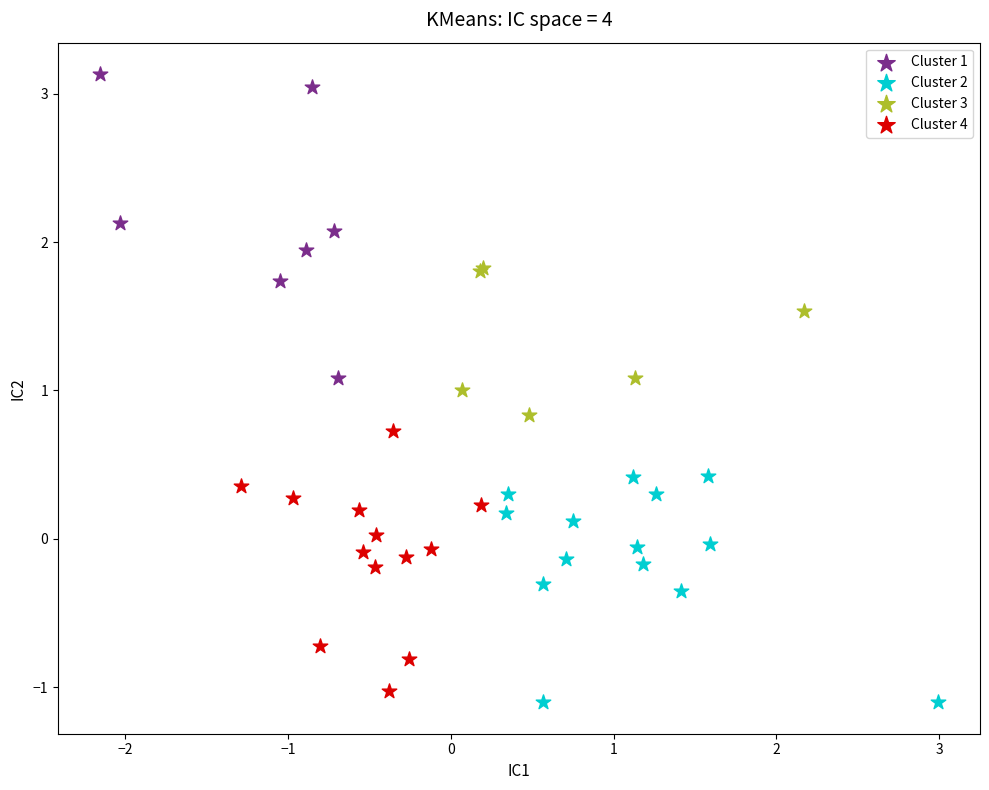

Which series has the largest Y range (max minus min)?

Cluster 1